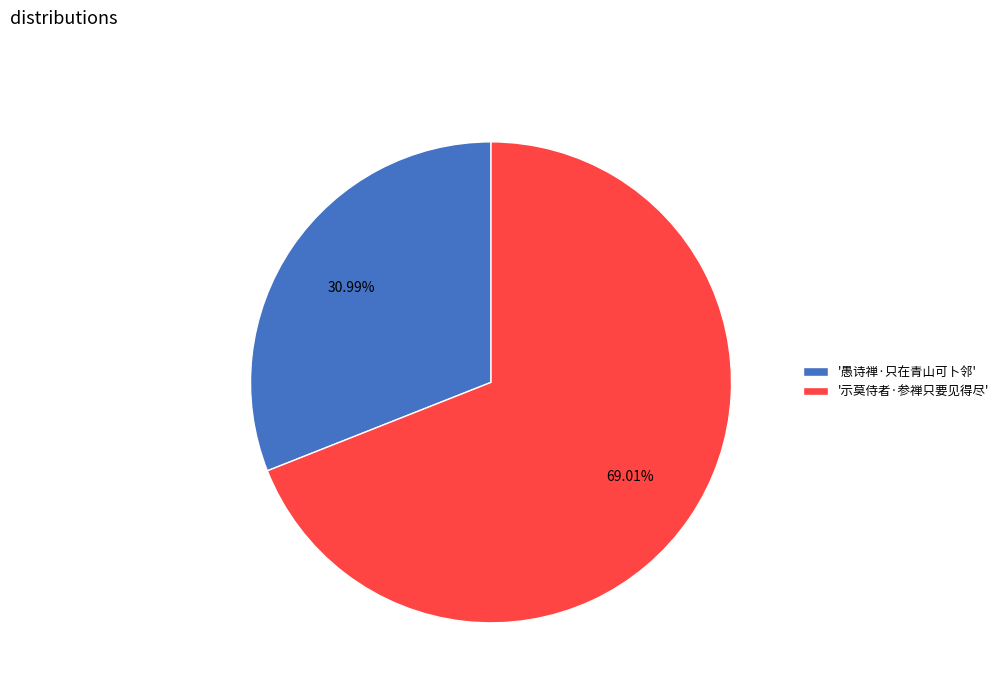

Which slice is the largest?

'示莫侍者·参禅只要见得尽'